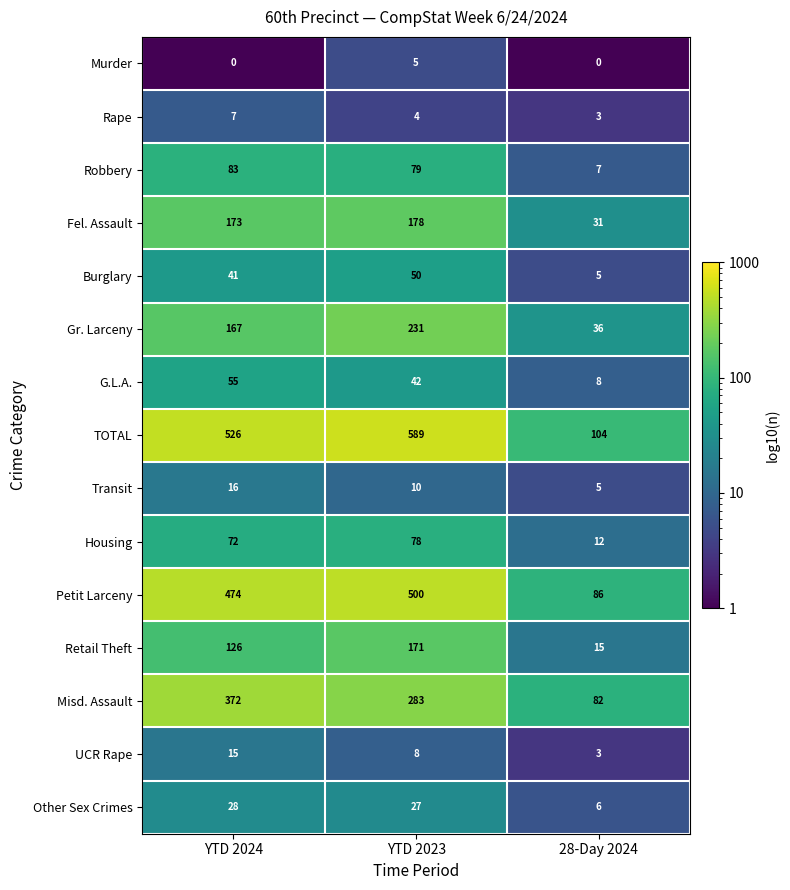

List the series in order of their peak value, highest first.

TOTAL, Petit Larceny, Misd. Assault, Gr. Larceny, Fel. Assault, Retail Theft, Robbery, Housing, G.L.A., Burglary, Other Sex Crimes, Transit, UCR Rape, Rape, Murder